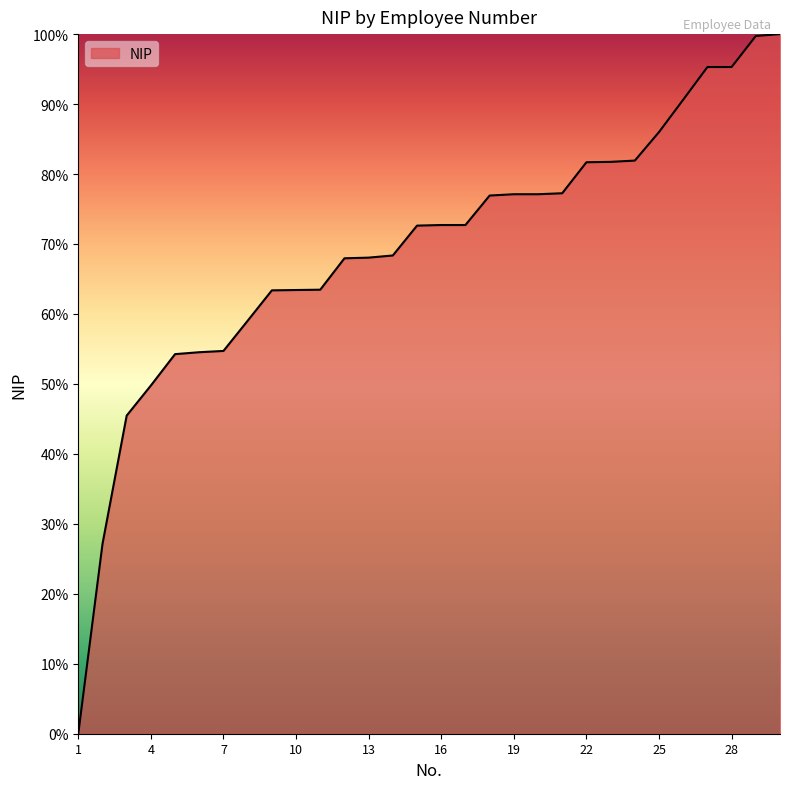

What is the difference between the maximum and minimum values?

100.0